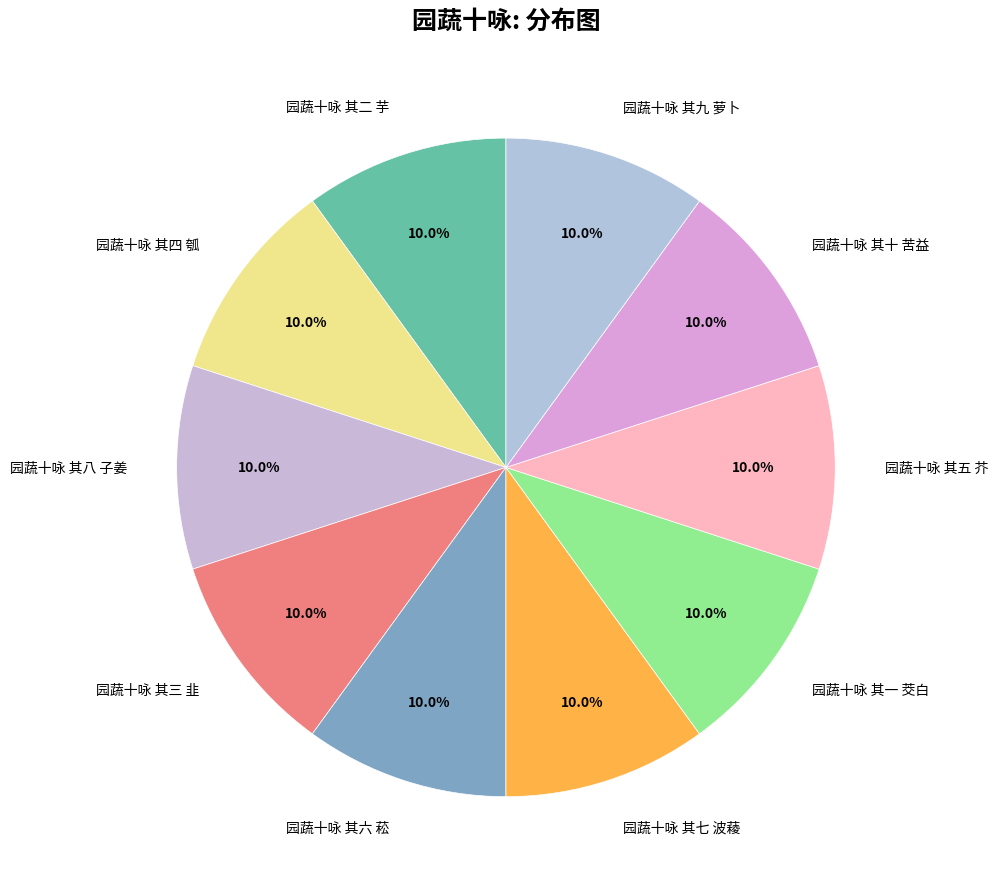

Combined, what portion of the pie is 园蔬十咏 其十 苦益 and 园蔬十咏 其九 萝卜?

20.0%